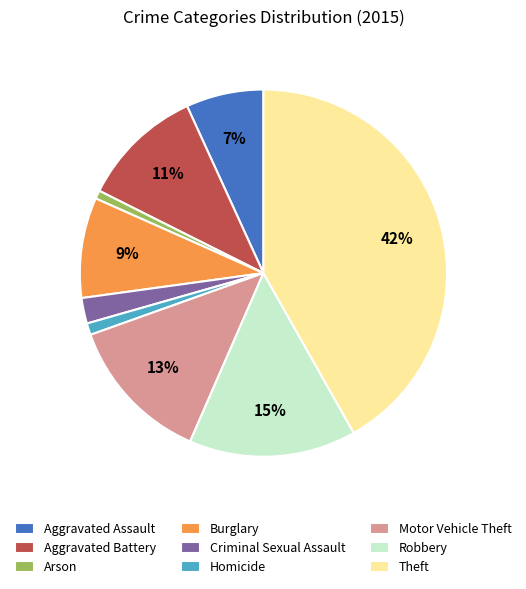

Does Robbery represent more than half of the total?

No